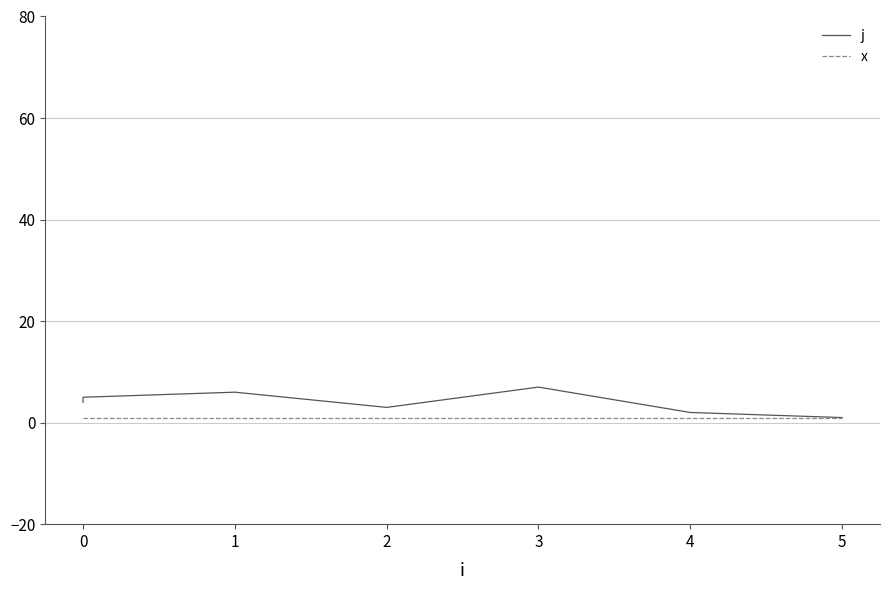

The value of j at 0 is 5. True or false?

True